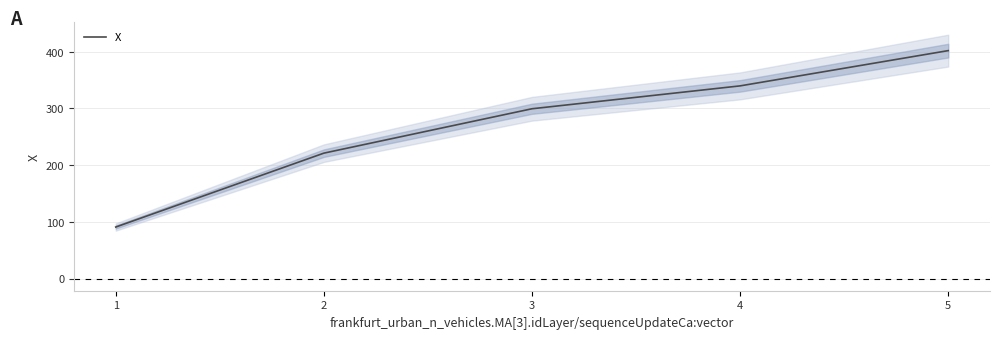

True or false: the data has more than 2 interior local peaks.

False